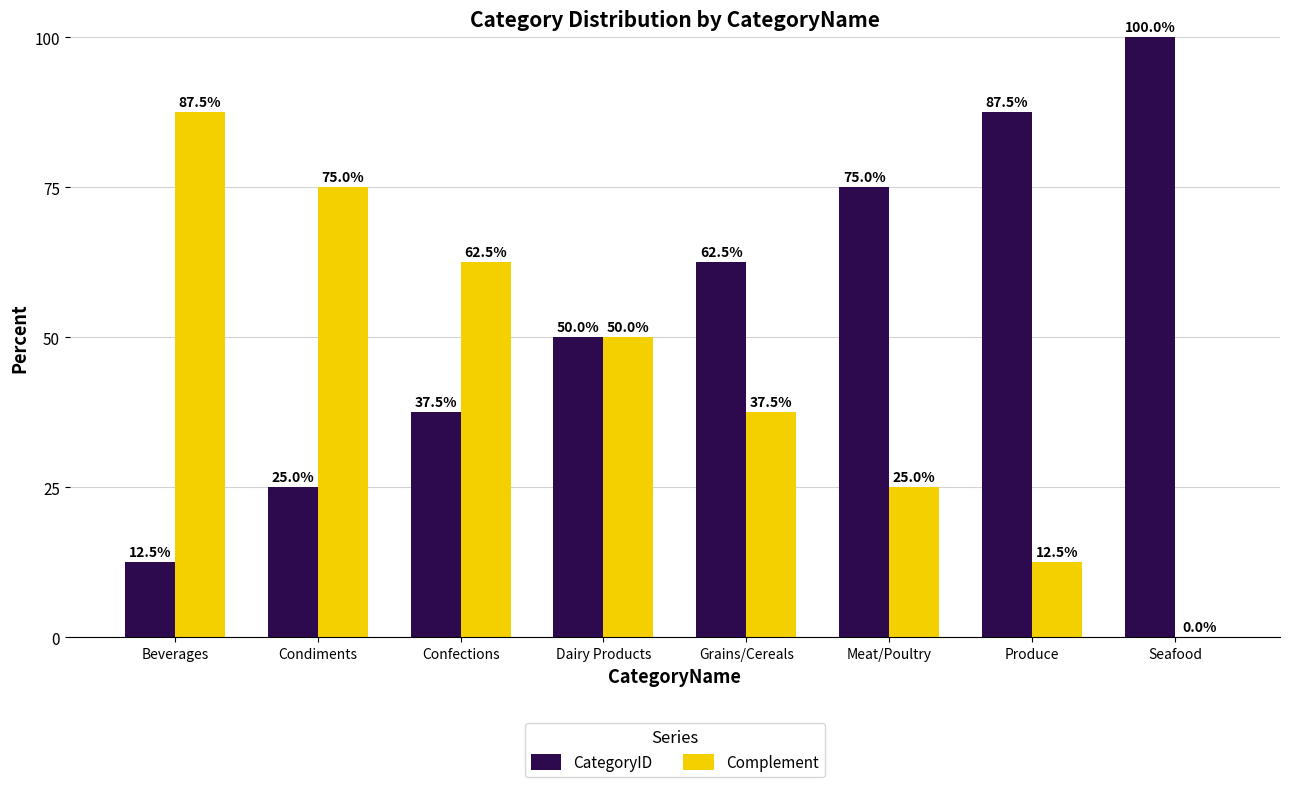

Reading left to right, list all the values displayed in this chart.

CategoryID: 12.5	25.0	37.5	50.0	62.5	75.0	87.5	100.0
Complement: 87.5	75.0	62.5	50.0	37.5	25.0	12.5	0.0